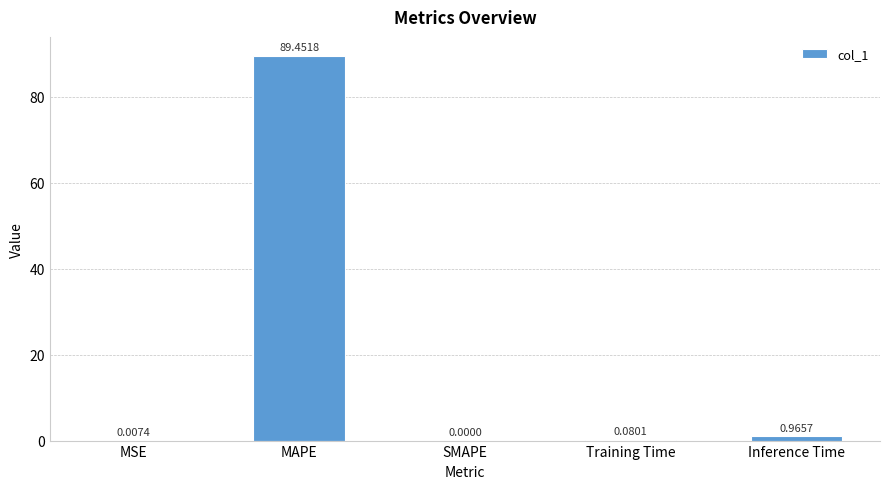

What is the change in value from MAPE to Inference Time?

-88.5